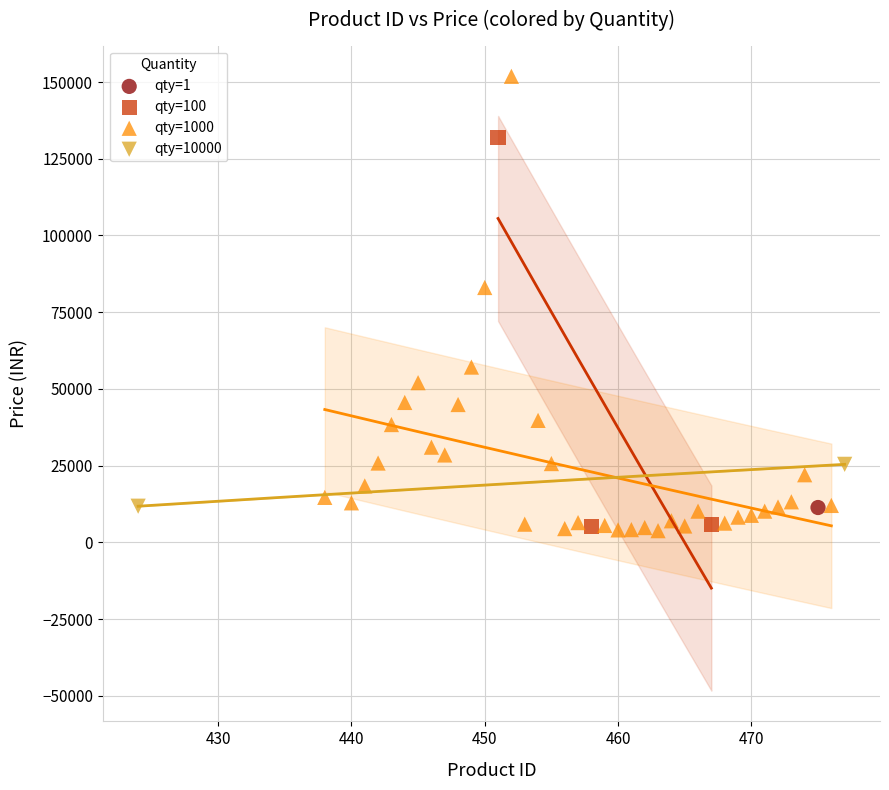

Which series contains the highest Y value?

qty=1000